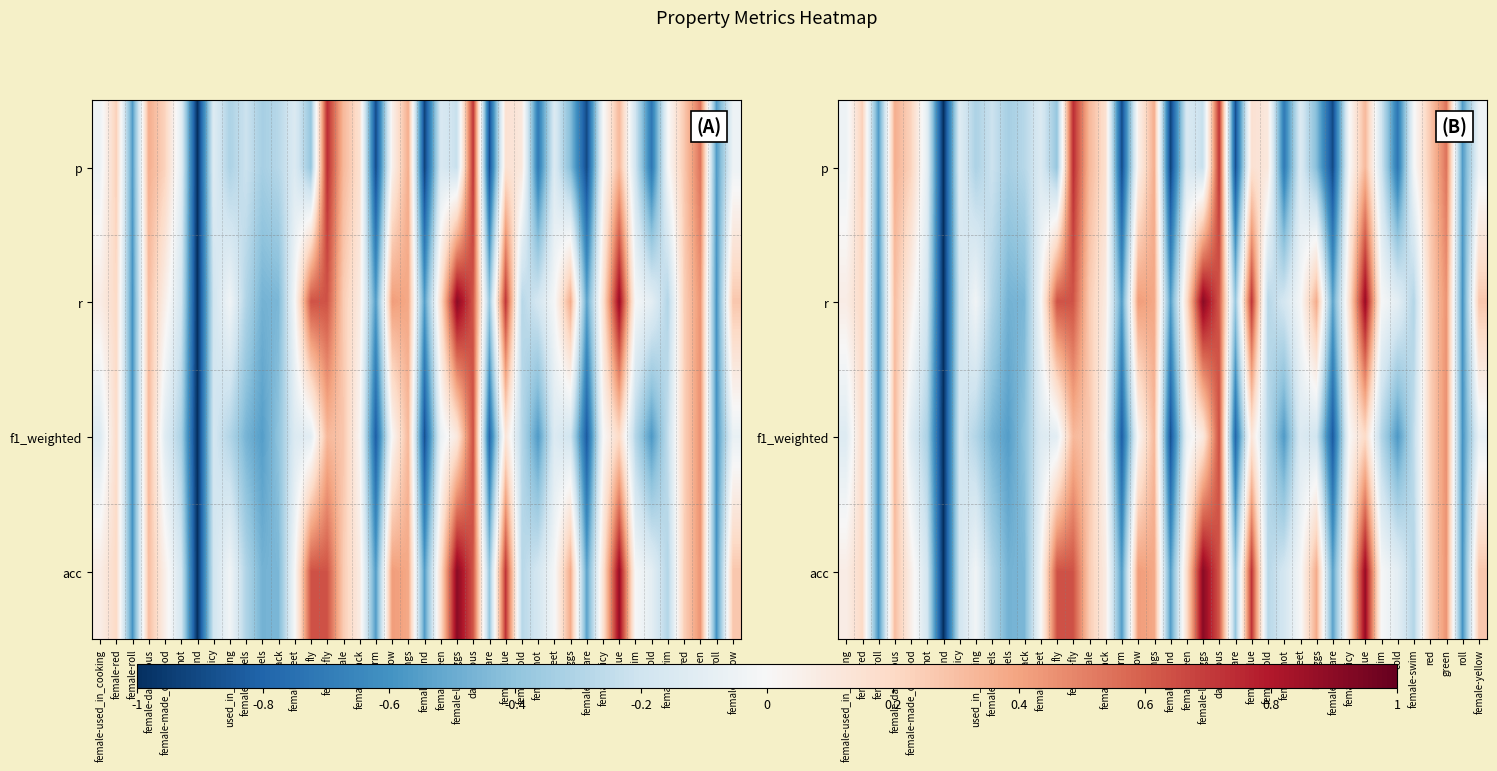

How many values in r are above zero?

20